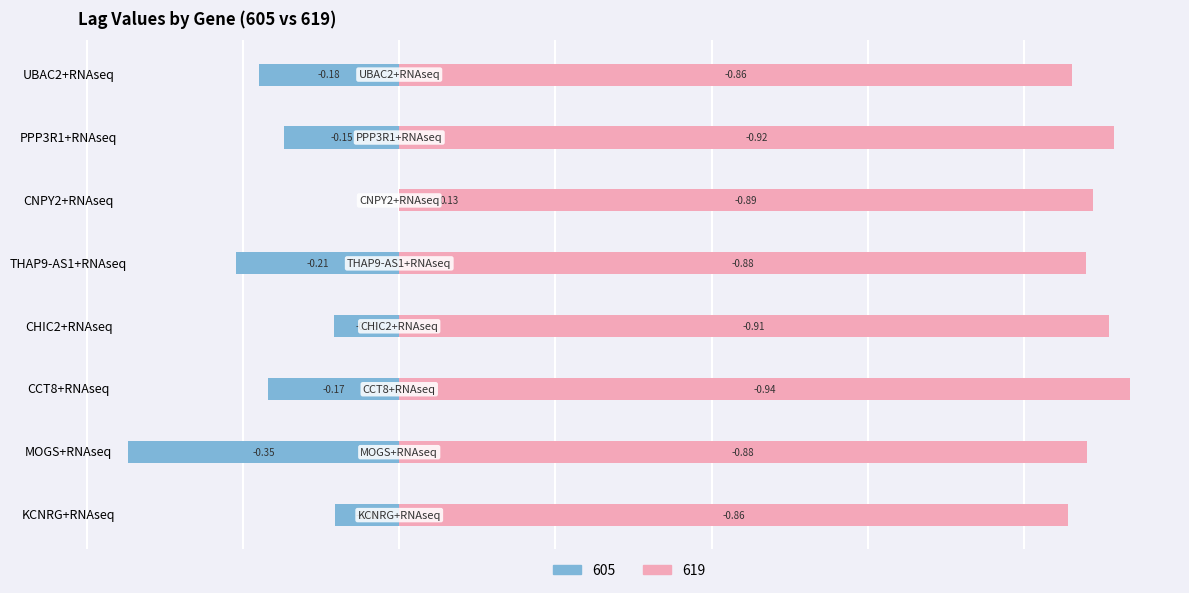

Which category has the lowest value in the 605 series?

MOGS+RNAseq